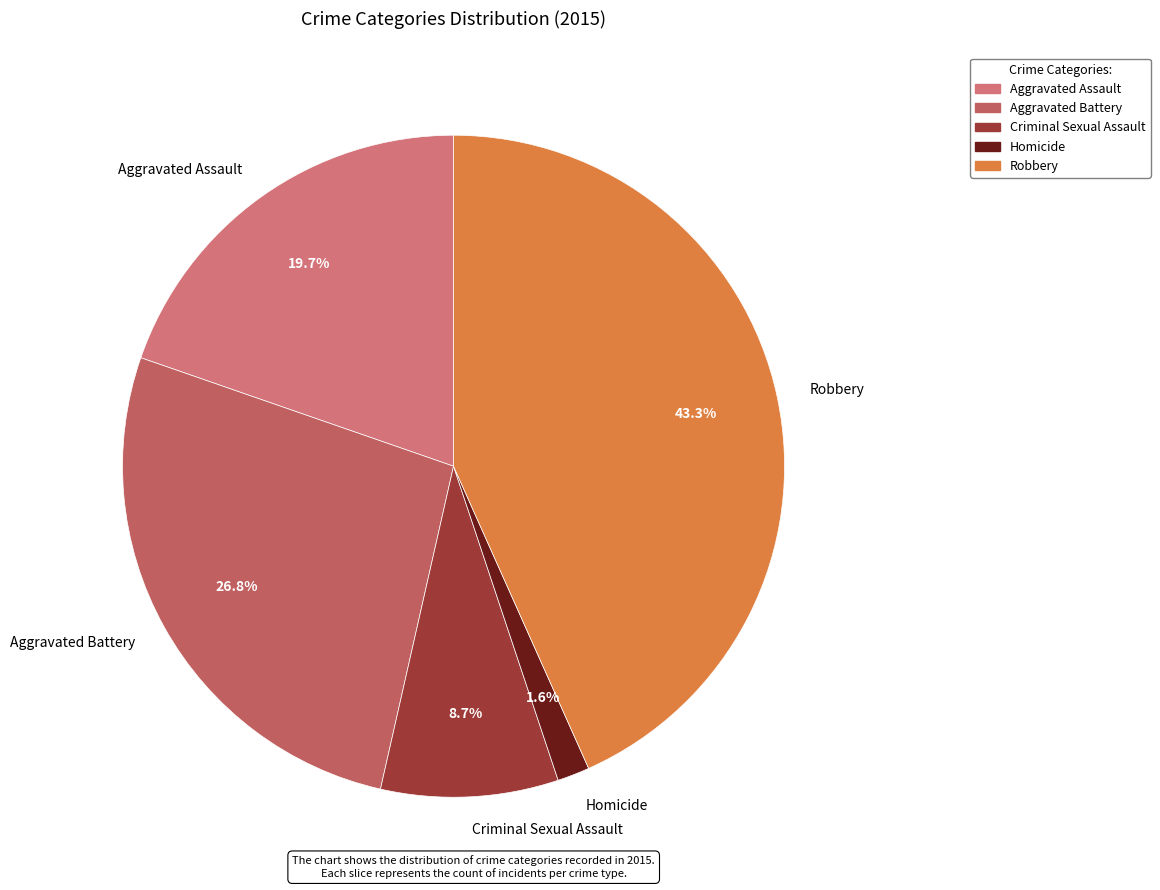

Rank the categories by value from highest to lowest.

Robbery, Aggravated Battery, Aggravated Assault, Criminal Sexual Assault, Homicide